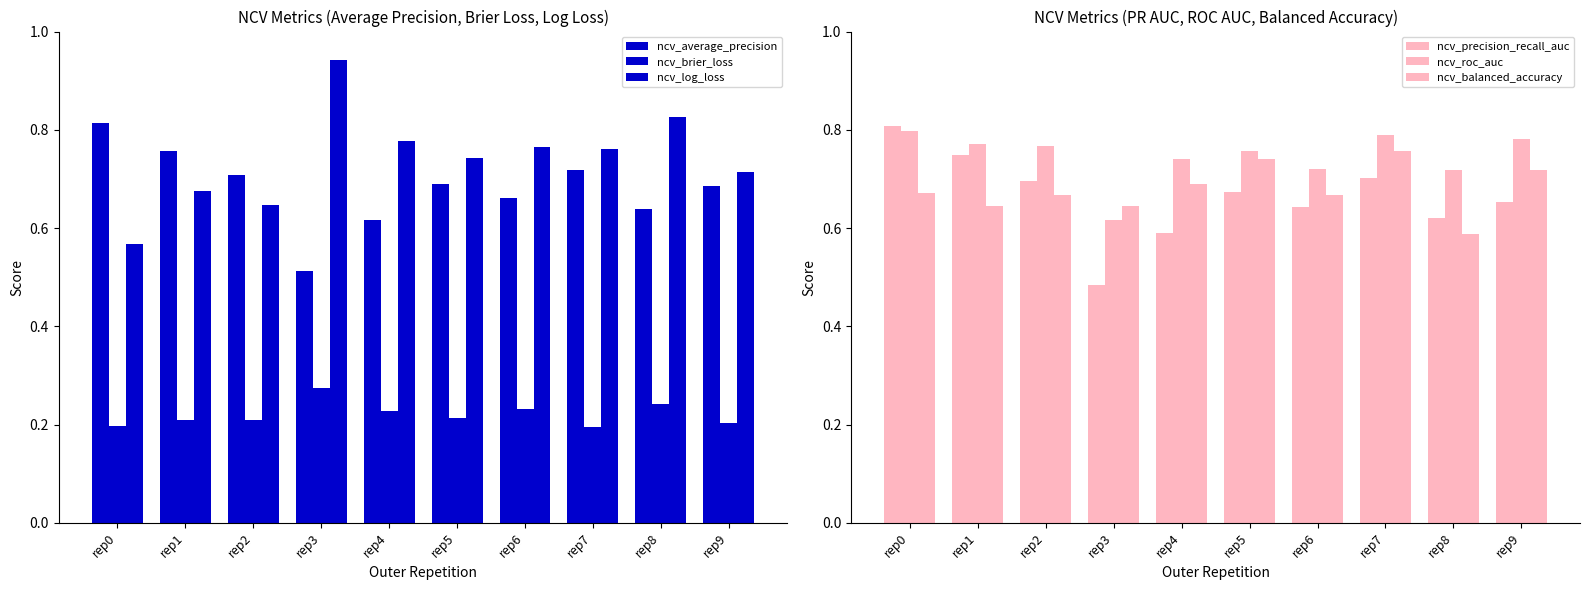

Reading left to right, extract all data points from this chart.

ncv_average_precision: 0.8	0.8	0.7	0.5	0.6	0.7	0.7	0.7	0.6	0.7
ncv_brier_loss: 0.2	0.2	0.2	0.3	0.2	0.2	0.2	0.2	0.2	0.2
ncv_log_loss: 0.6	0.7	0.6	0.9	0.8	0.7	0.8	0.8	0.8	0.7
ncv_precision_recall_auc: 0.8	0.7	0.7	0.5	0.6	0.7	0.6	0.7	0.6	0.7
ncv_roc_auc: 0.8	0.8	0.8	0.6	0.7	0.8	0.7	0.8	0.7	0.8
ncv_balanced_accuracy: 0.7	0.6	0.7	0.6	0.7	0.7	0.7	0.8	0.6	0.7